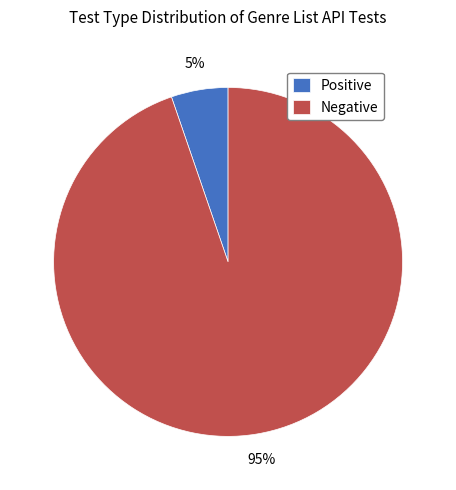

Which slice represents more than half of the pie?

Negative